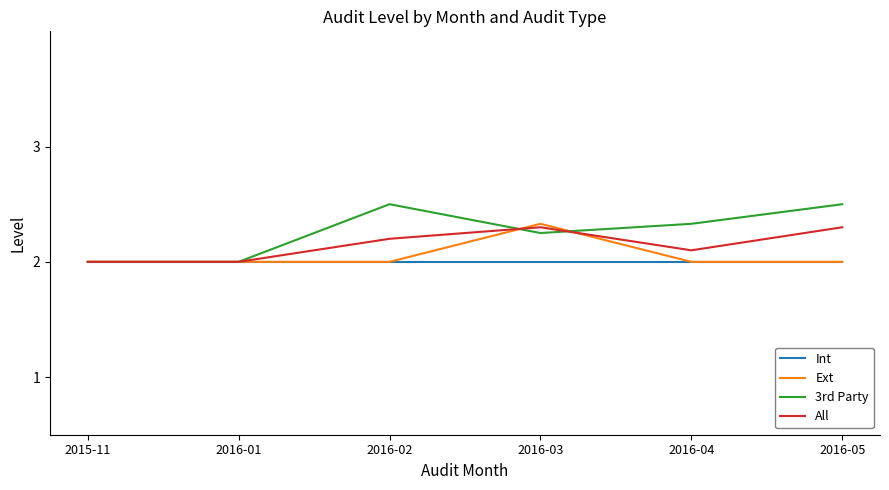

Is it true that Int equals 3.0 at 2015-11?

False